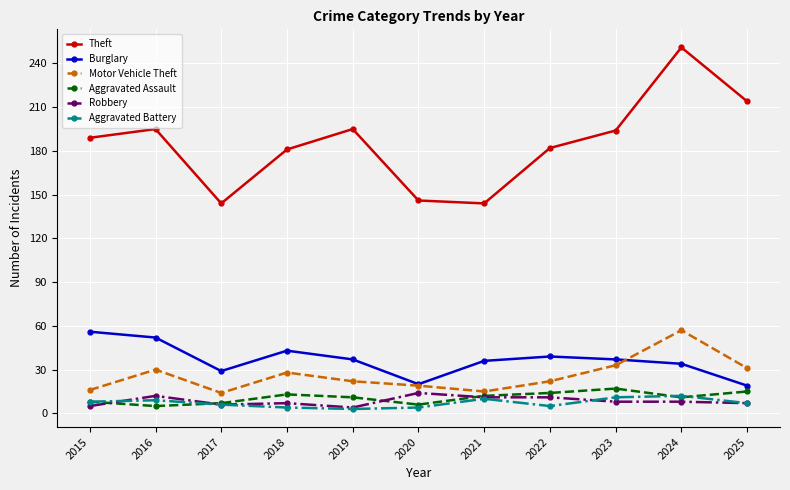

How many lines are shown in the chart?

6